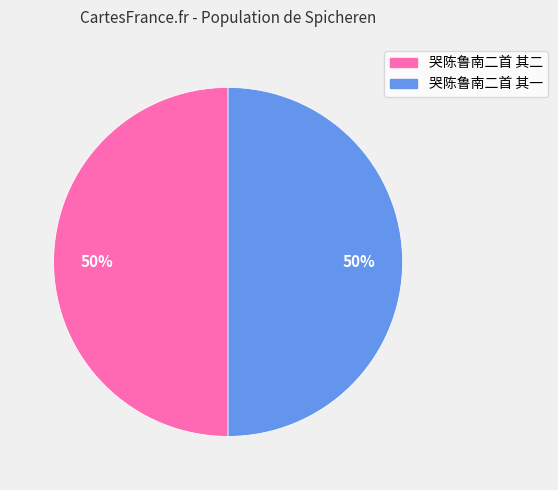

True or false: 哭陈鲁南二首 其二 accounts for 55% of the total.

False